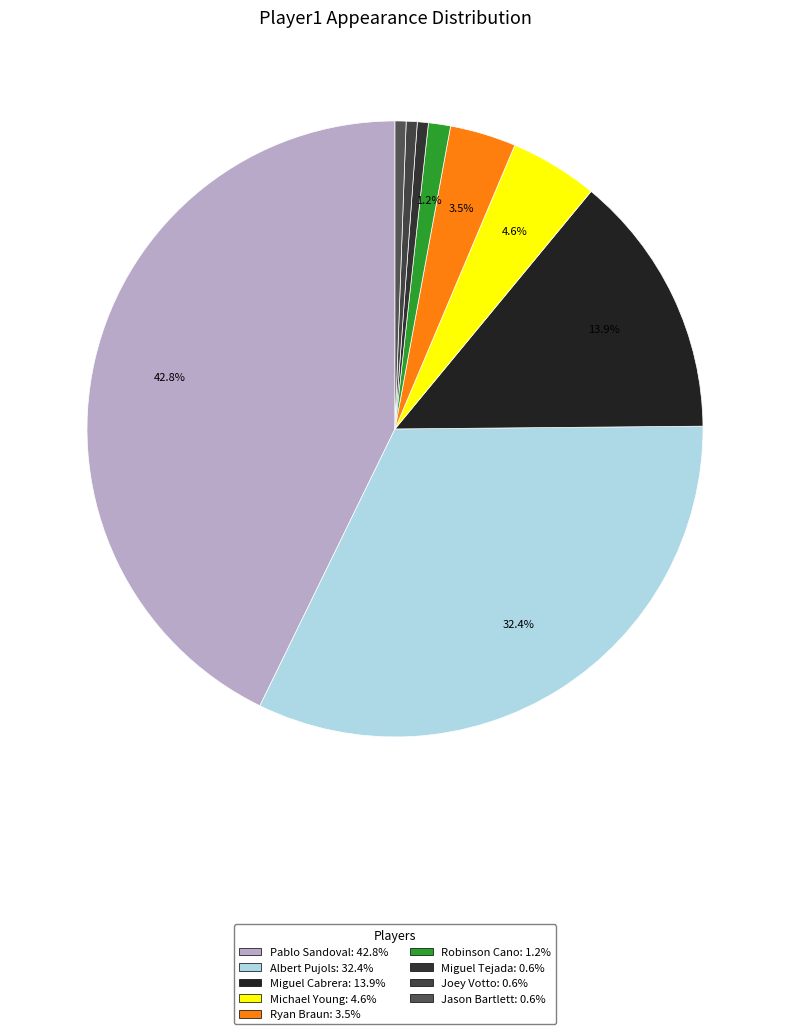

What is the ratio of the value at Joey Votto to the value at Jason Bartlett?

1.0